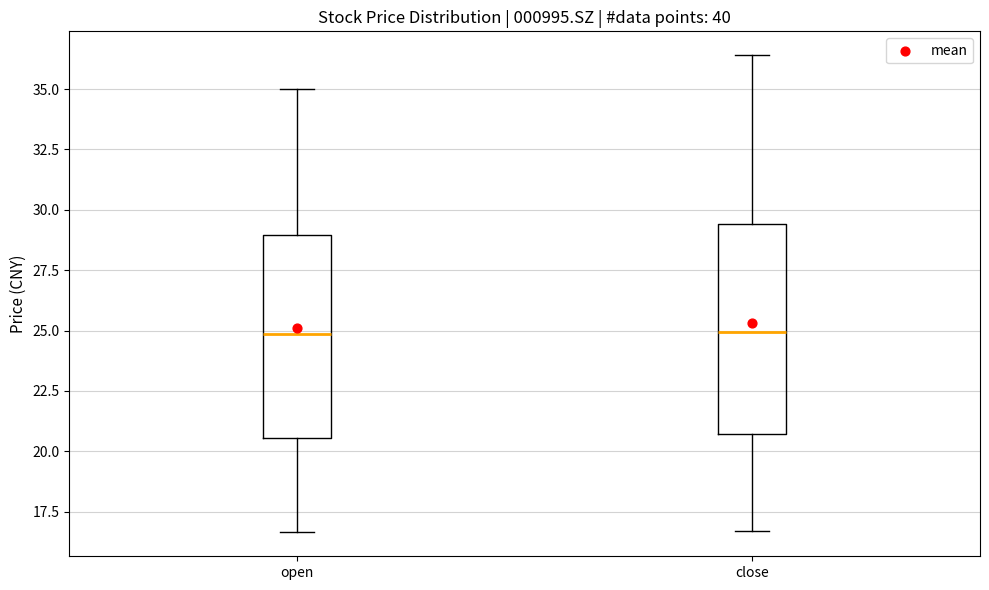

Where is the upper edge of the box for open on the y-axis? The values are not printed on the chart, so give them approximately, as read against the axis.

29.0